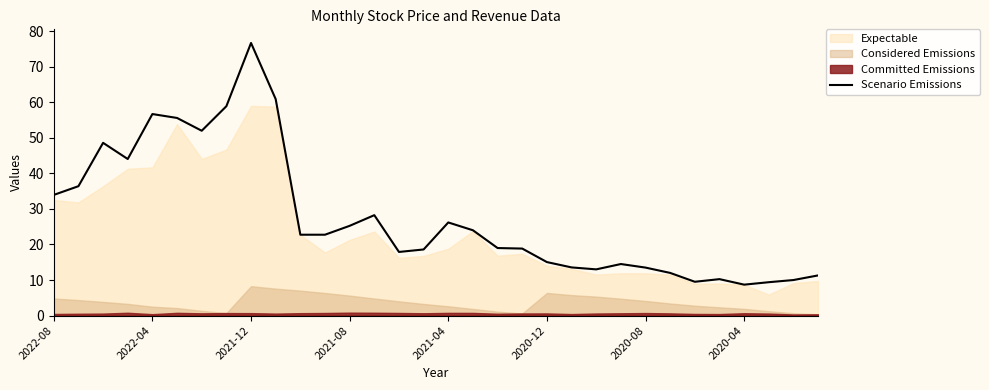

What is the lowest value of the Scenario Emissions series?

8.7